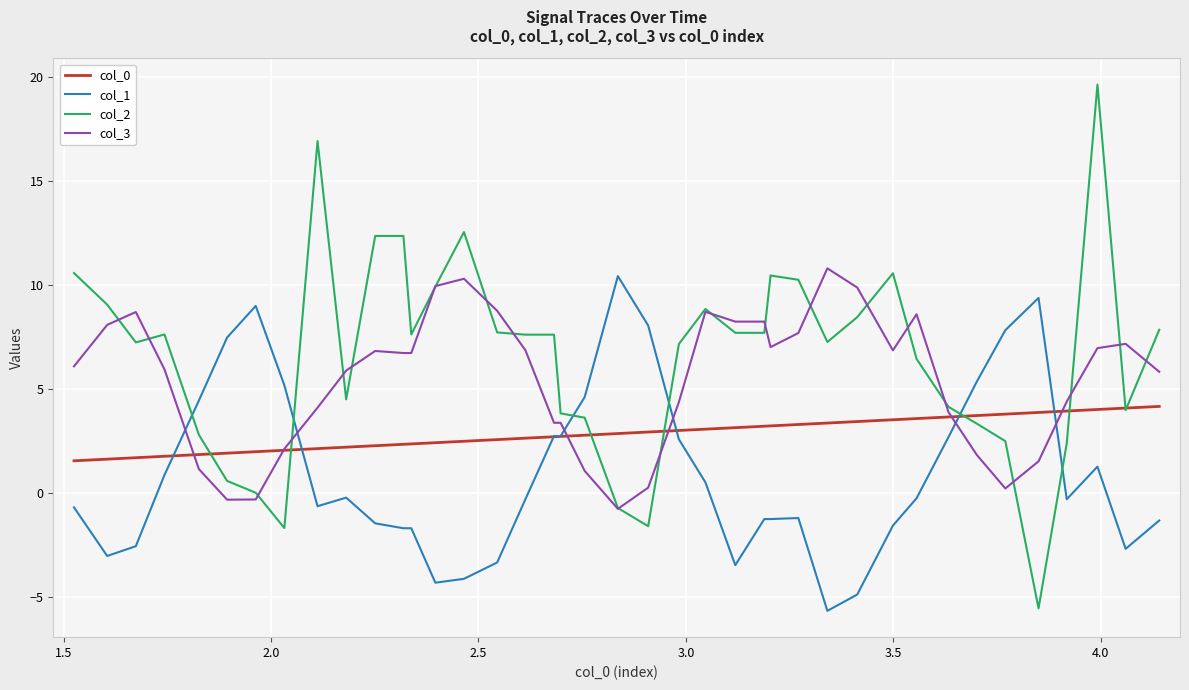

How many lines are shown in the chart?

4